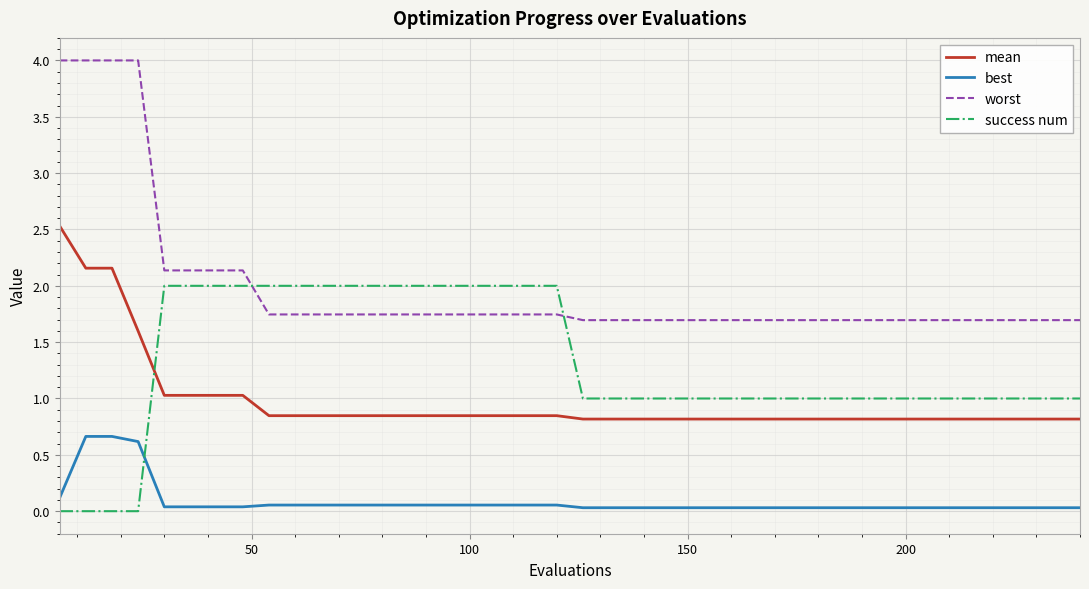

Which series has the widest spread of values?

worst